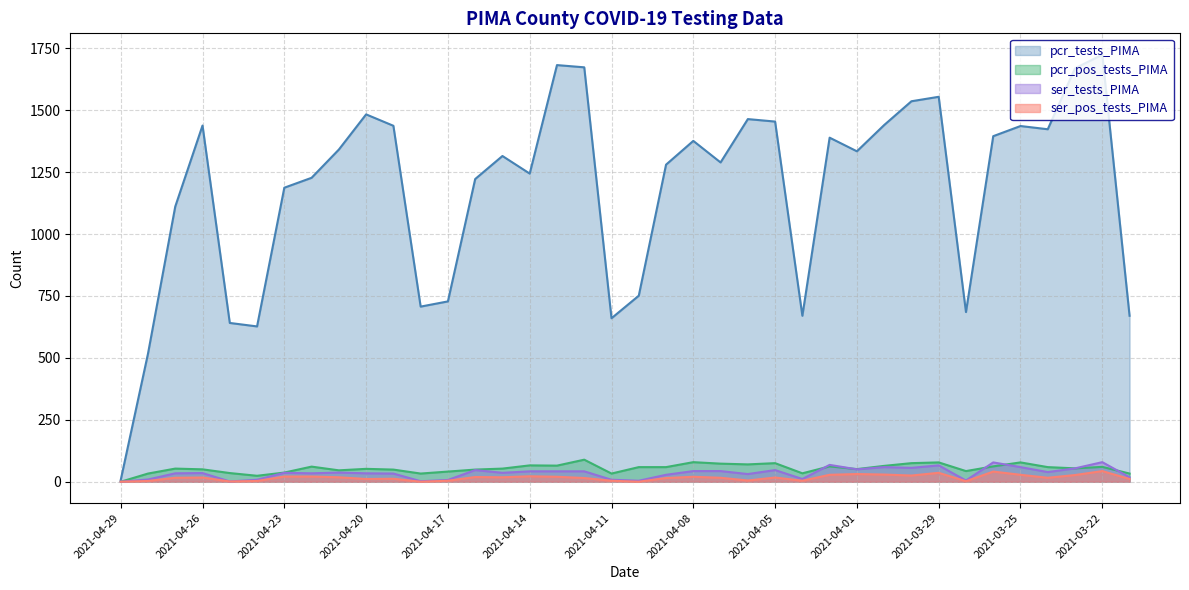

True or false: pcr_pos_tests_PIMA has a value of 49 at 2021-04-16.

True